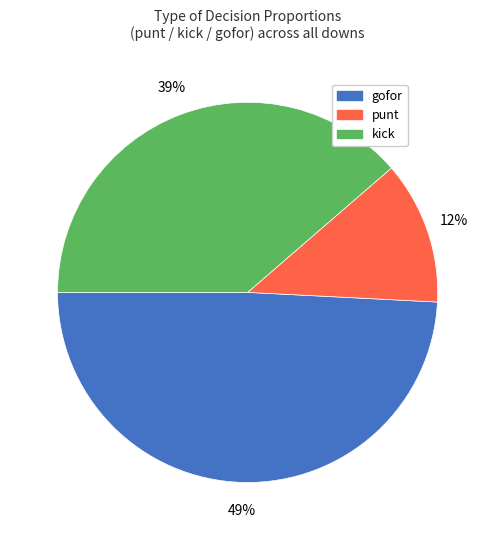

Is there a majority slice in this chart?

No